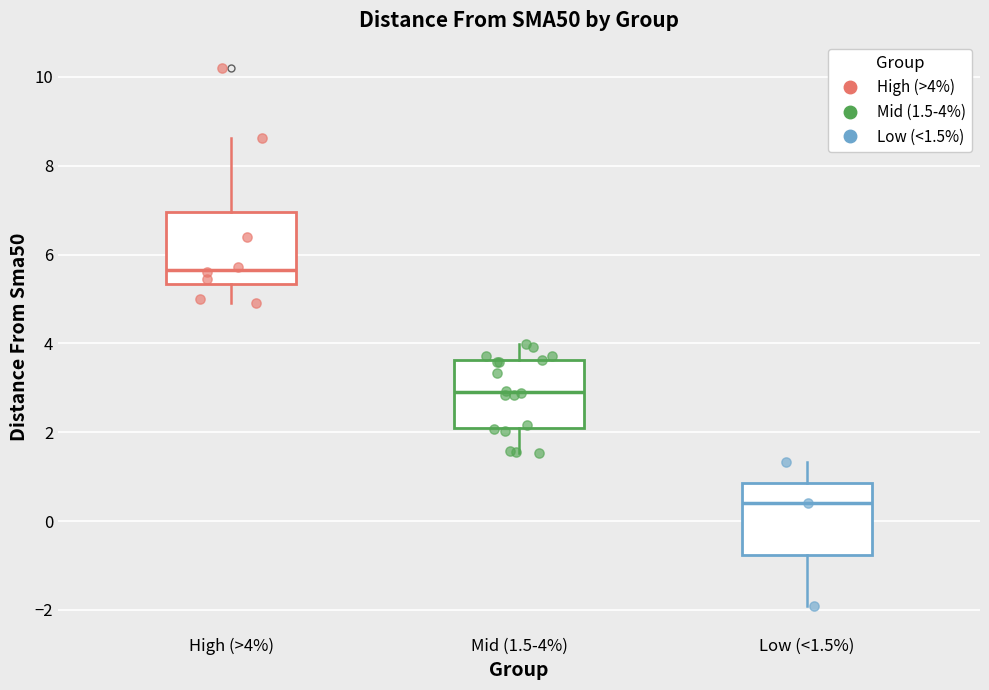

Reading left to right, transcribe this box plot: for each box, give where its median line is, the range the box spans, and where its two whiskers end, as read against the y-axis. The values are not printed on the chart, so give them approximately, as read against the axis.

High (>4%): median 5.6, box 5.4 to 7.0, whiskers 5.0 to 8.6
Mid (1.5-4%): median 3.0, box 2.0 to 3.6, whiskers 1.6 to 4.0
Low (<1.5%): median 0.4, box -0.8 to 0.8, whiskers -2.0 to 1.4